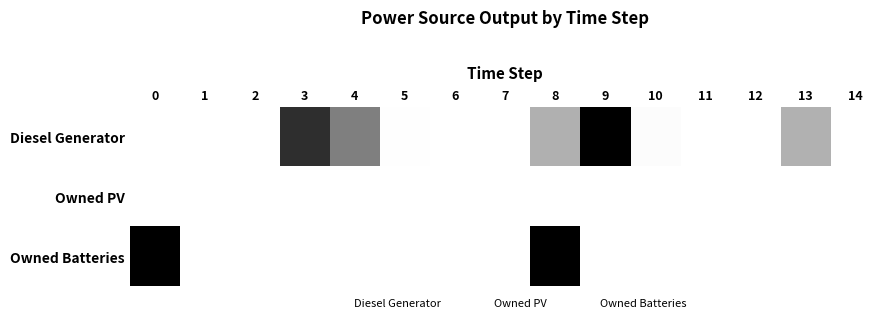

At which category is the sum across all series the highest?

8